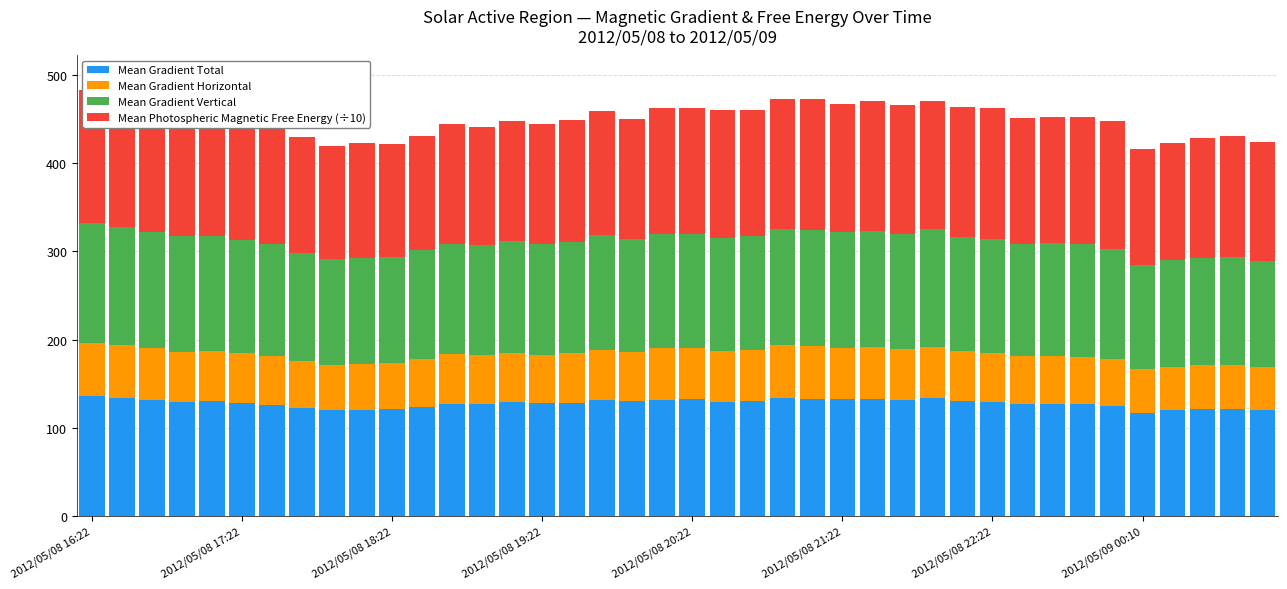

What are all the series names shown in the legend?

Mean Gradient Total, Mean Gradient Horizontal, Mean Gradient Vertical, Mean Photospheric Magnetic Free Energy (÷10)